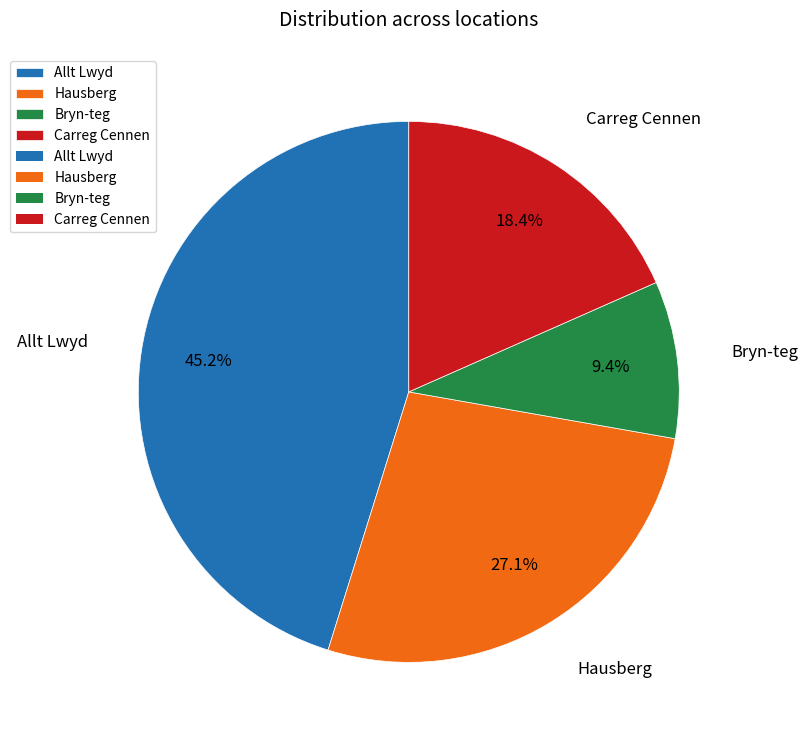

Count the number of slices in the pie.

4